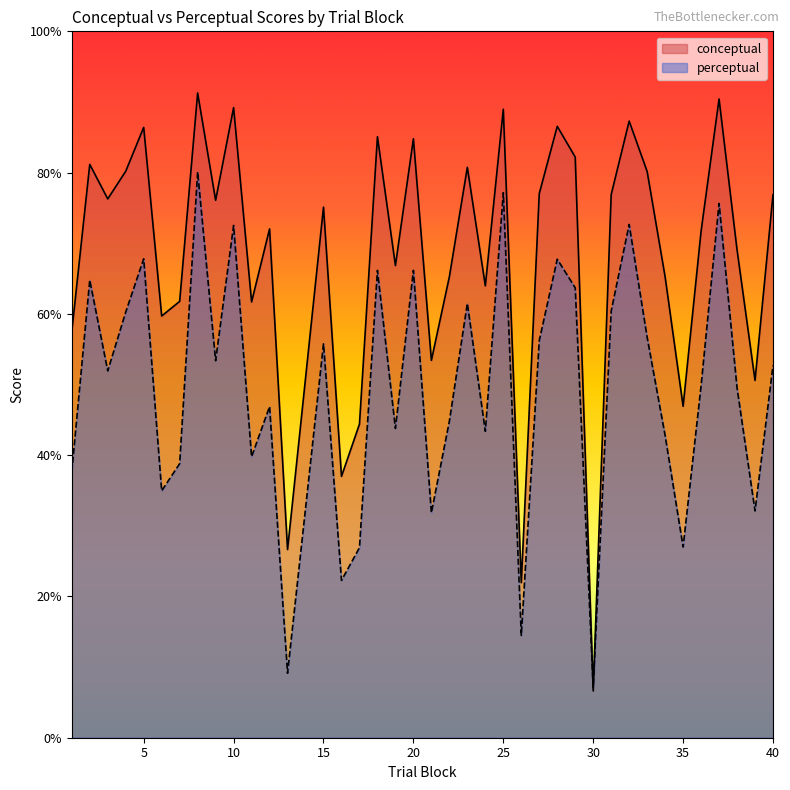

True or false: perceptual has a value of 60.4 at 19.

False